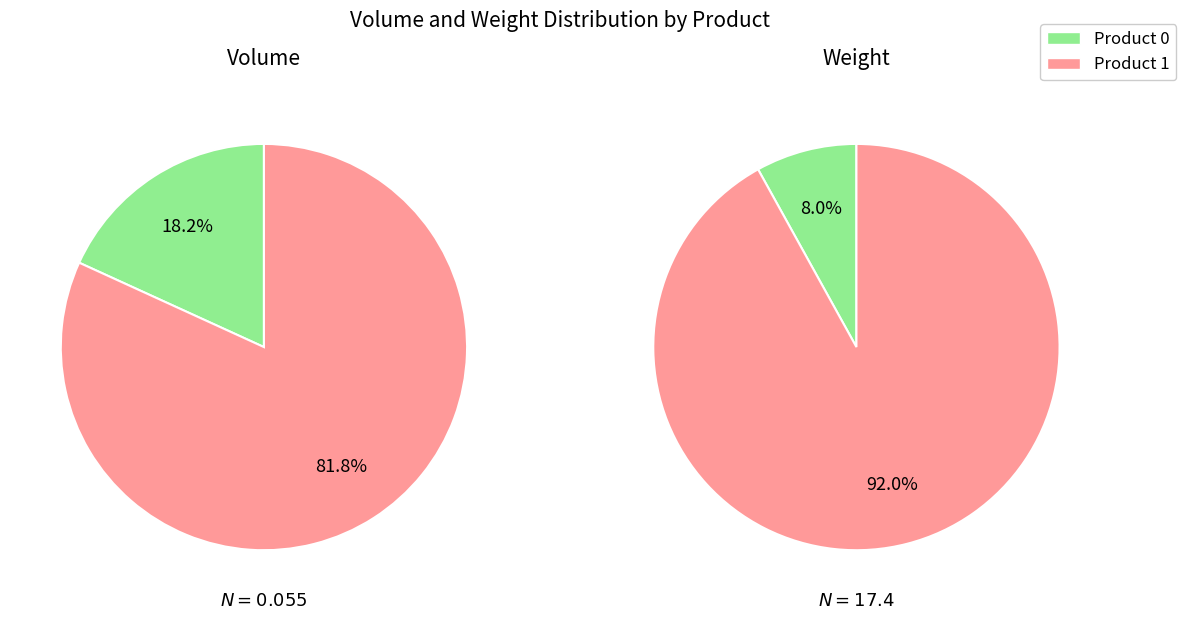

Between 1 and 0, which is larger?

1